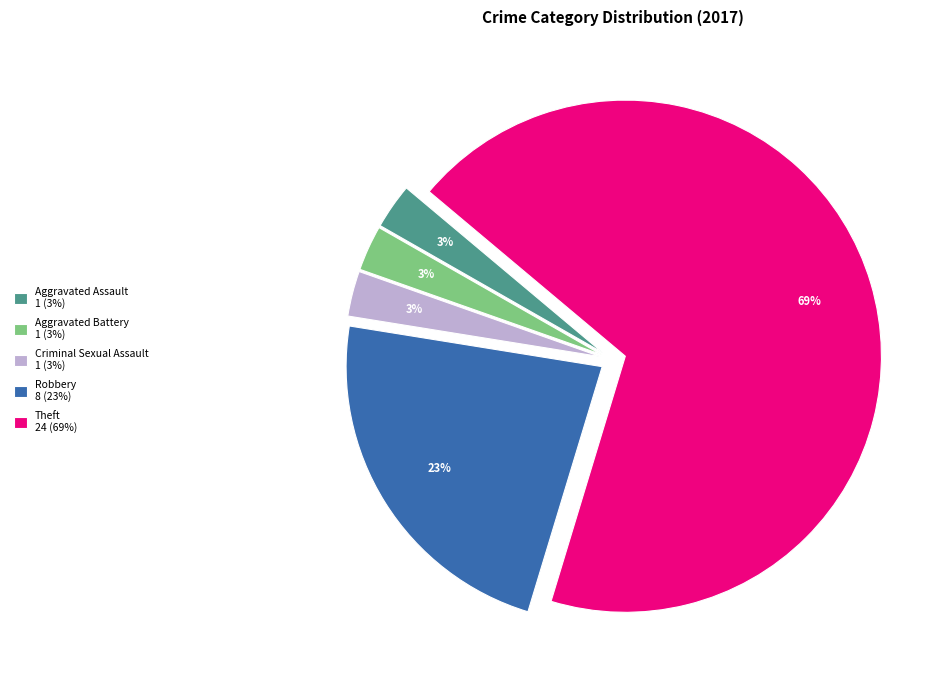

Is it true that Criminal Sexual Assault 1 (3%) is 3% of the pie?

True